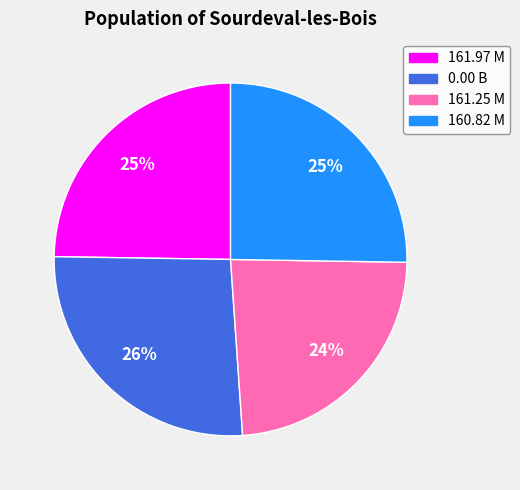

To the nearest percent, what is the average slice percentage?

25%